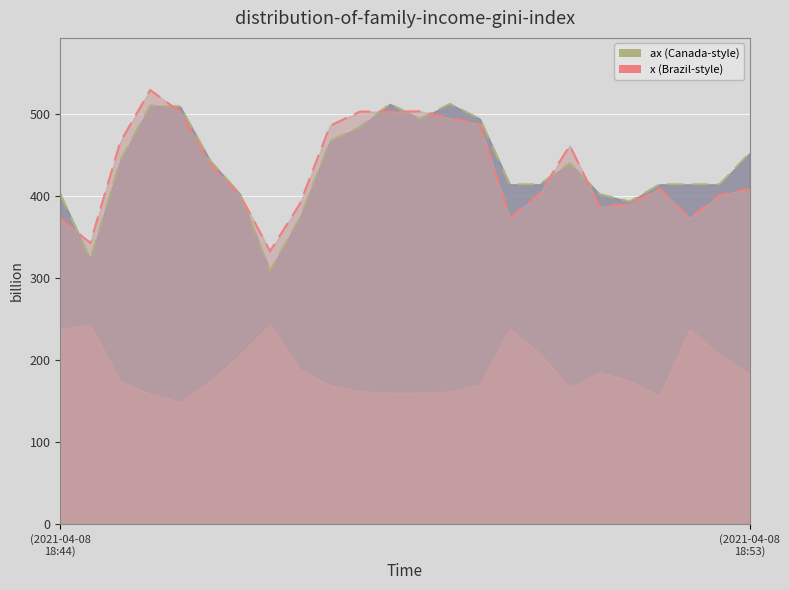

How many values in the ax_line series are below 440?

12